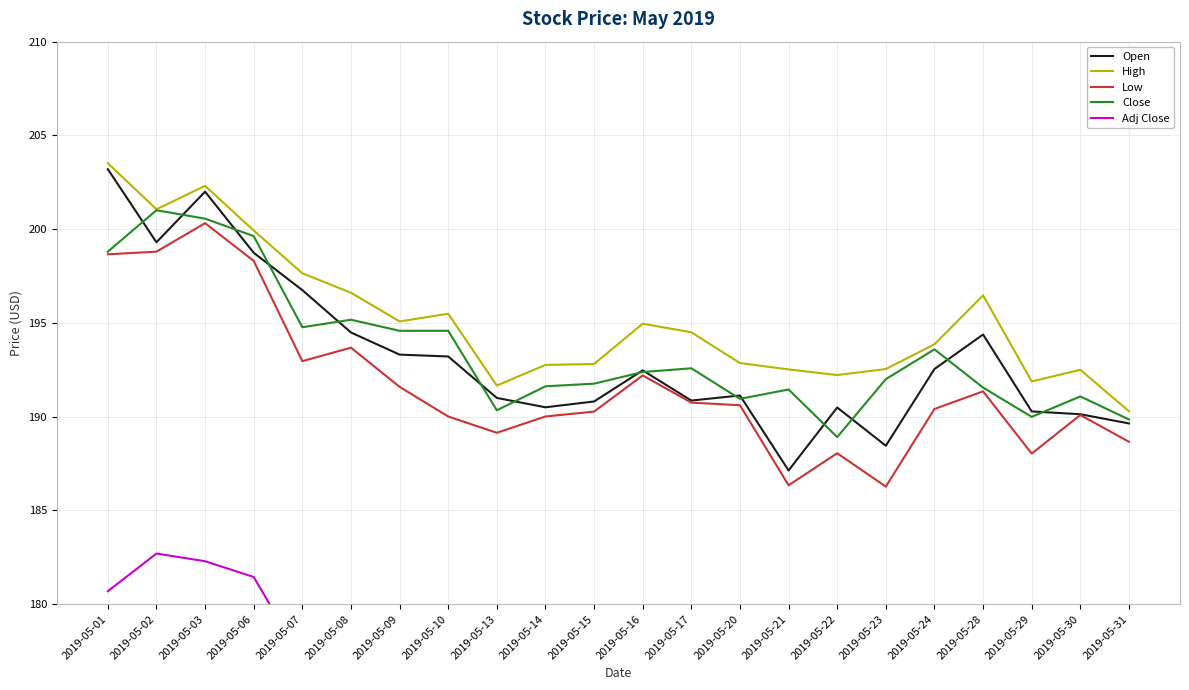

At which category is the sum across all series the highest?

2019-05-03